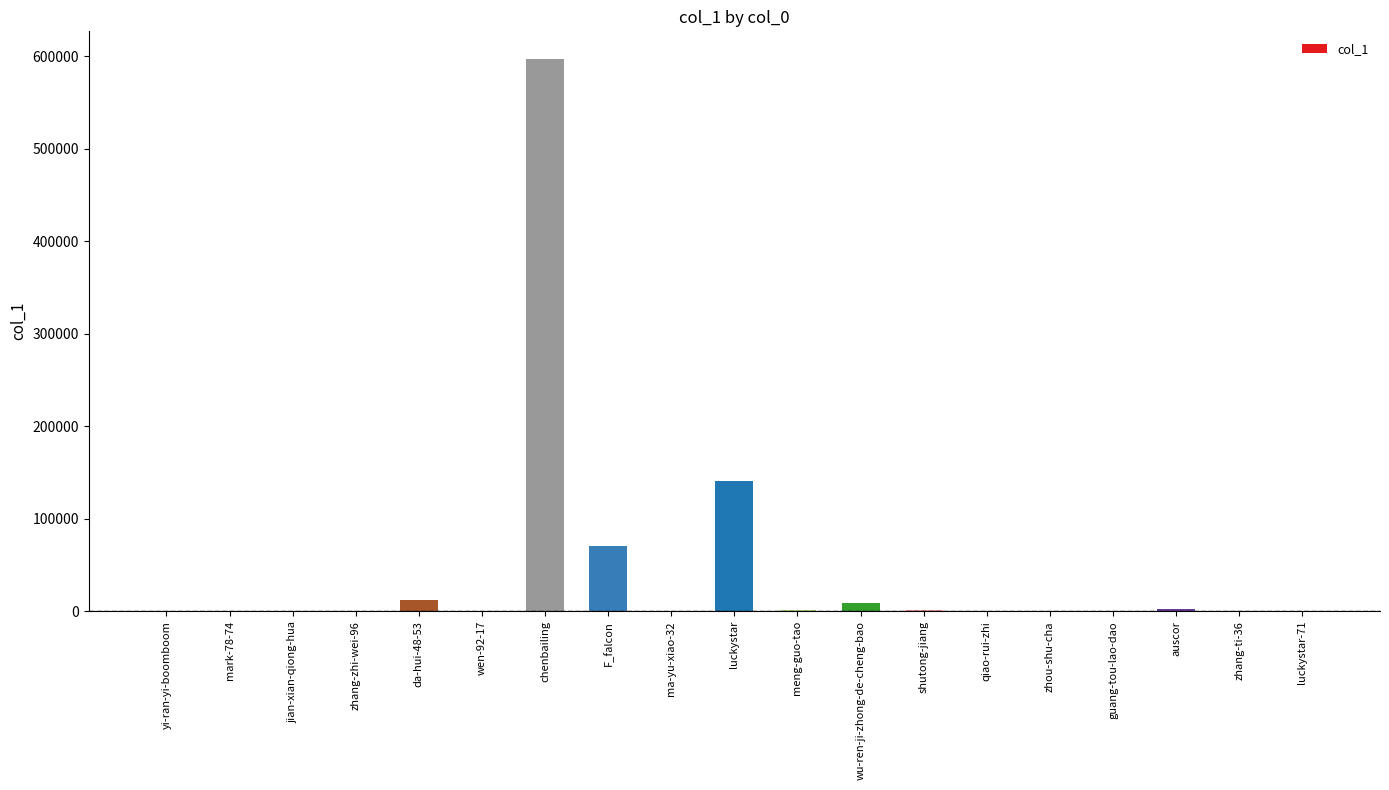

Where is the data nearest to the value 298647?

luckystar